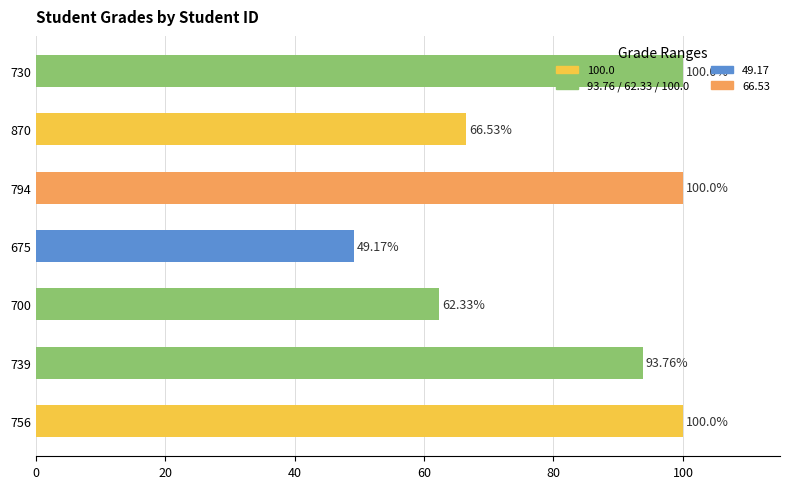

Count the number of values greater than 93.

4